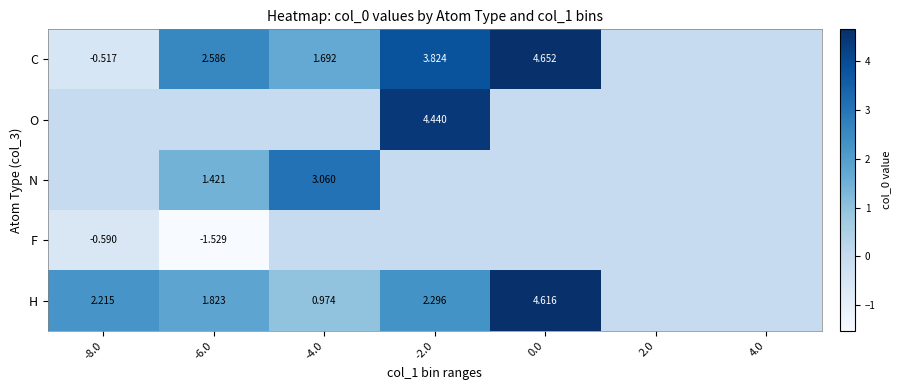

Which series has the largest total across all categories?

C